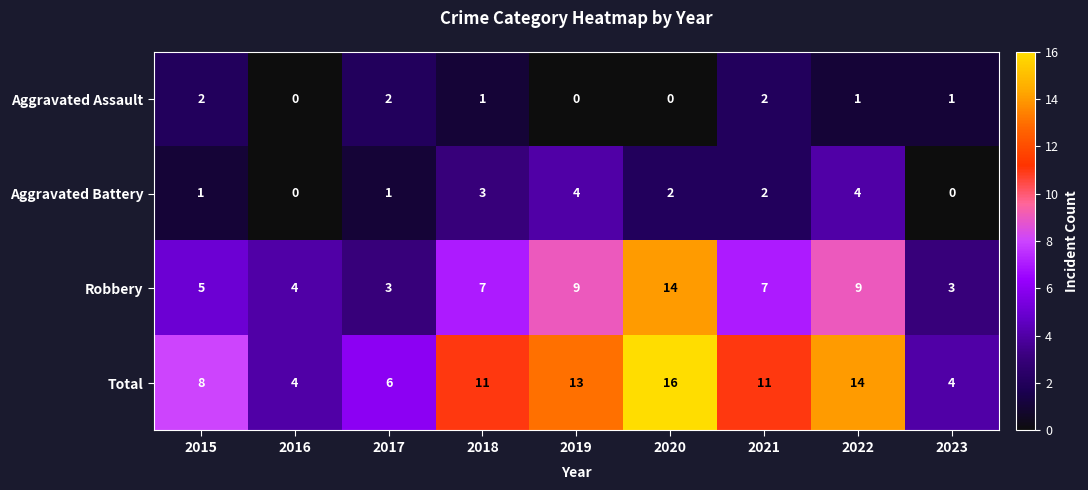

At which category is the sum across all series the highest?

2020